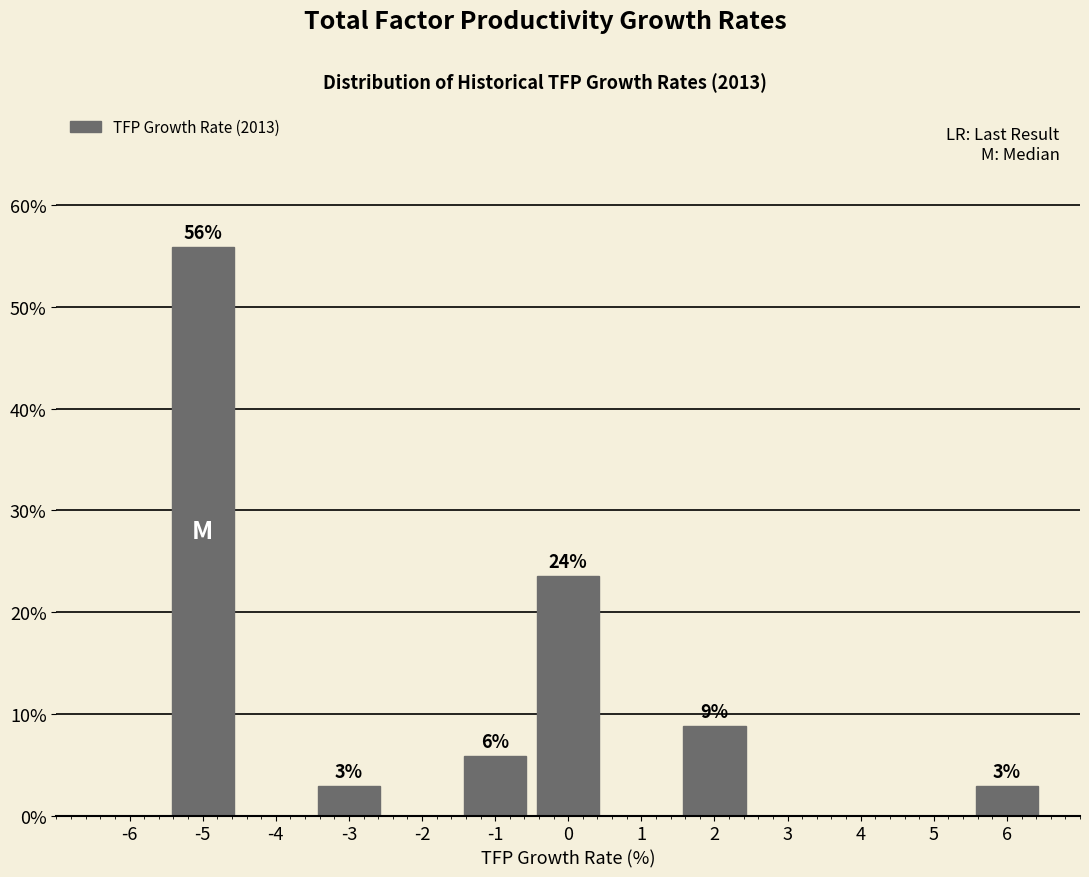

Over which range of the x-axis is the bar tallest?

-5.5 to -4.5